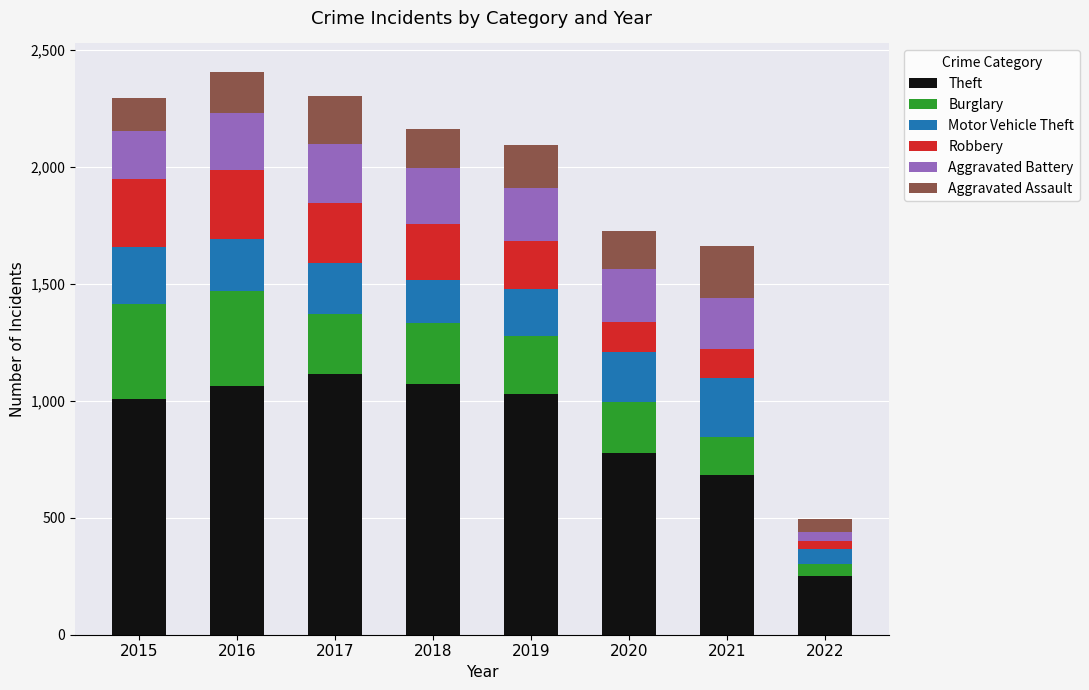

How many series are shown in this chart?

6